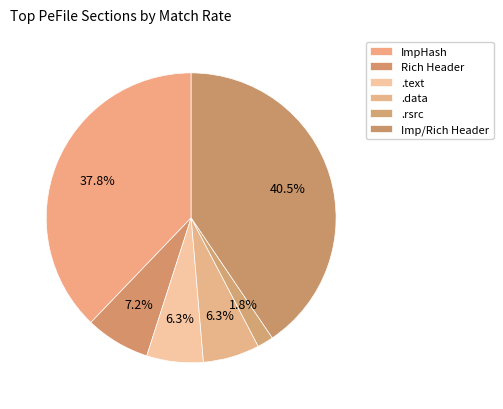

To the nearest percent, what is the difference between the largest and smallest slice percentages?

39%